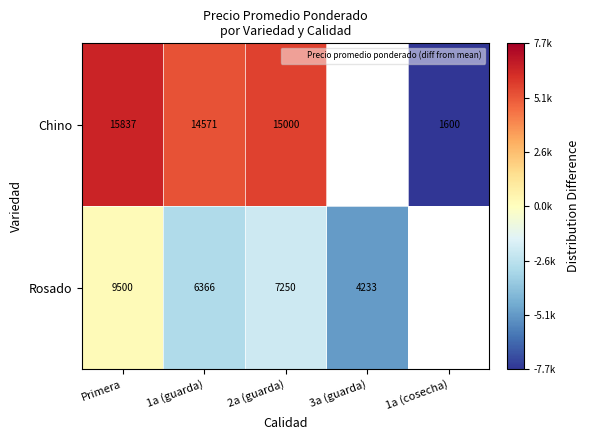

Which category has the lowest value across all series?

1a (cosecha)